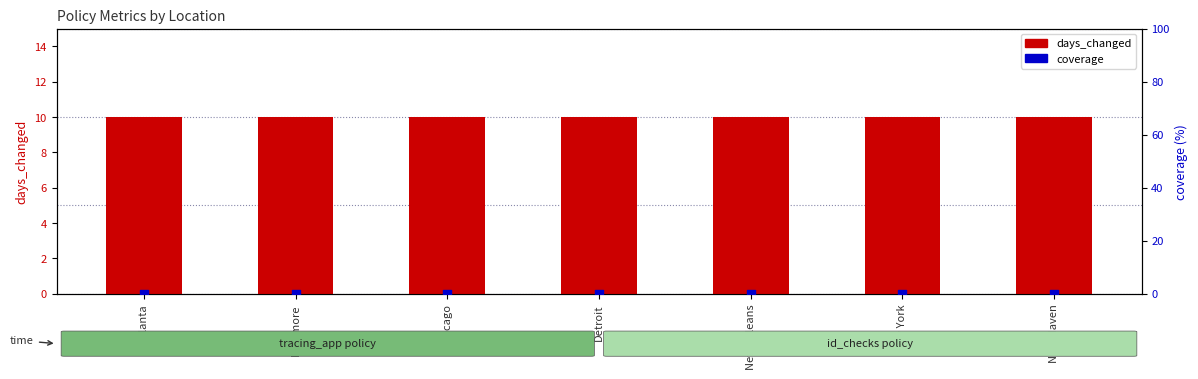

Which series contains the lowest Y value?

coverage